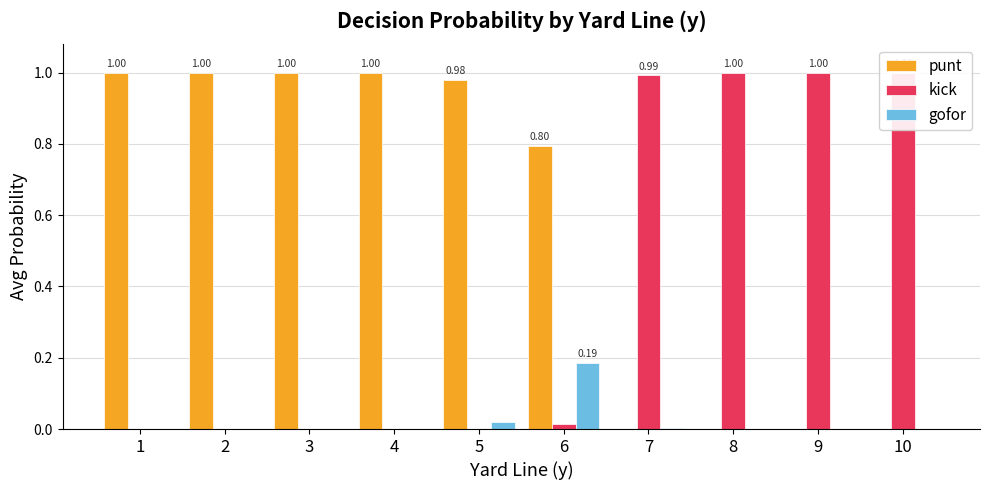

Which series has the largest total across all categories?

punt